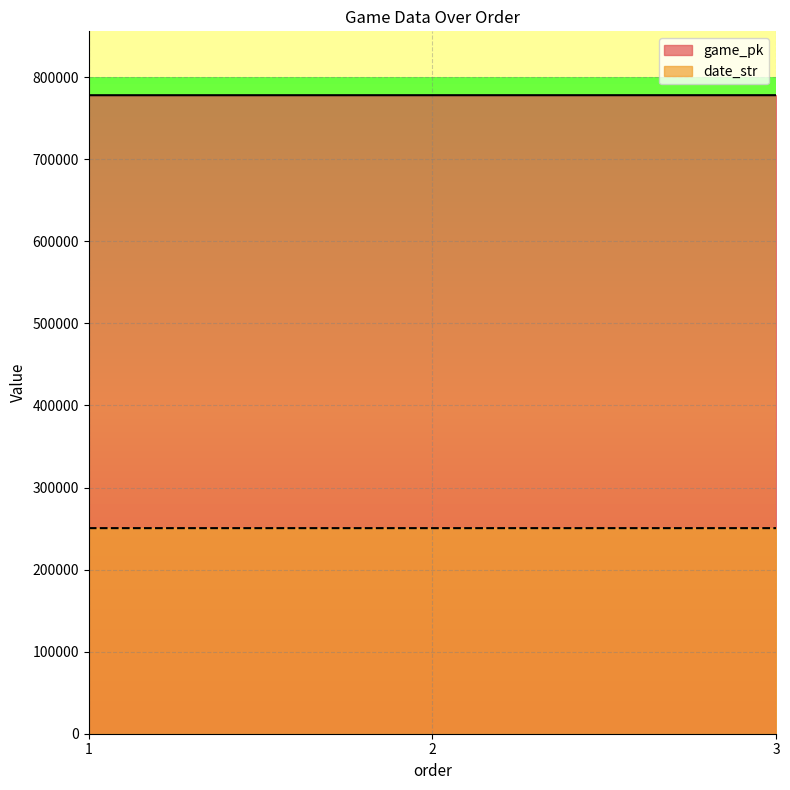

The value of date_str at 2 is 250507. True or false?

True